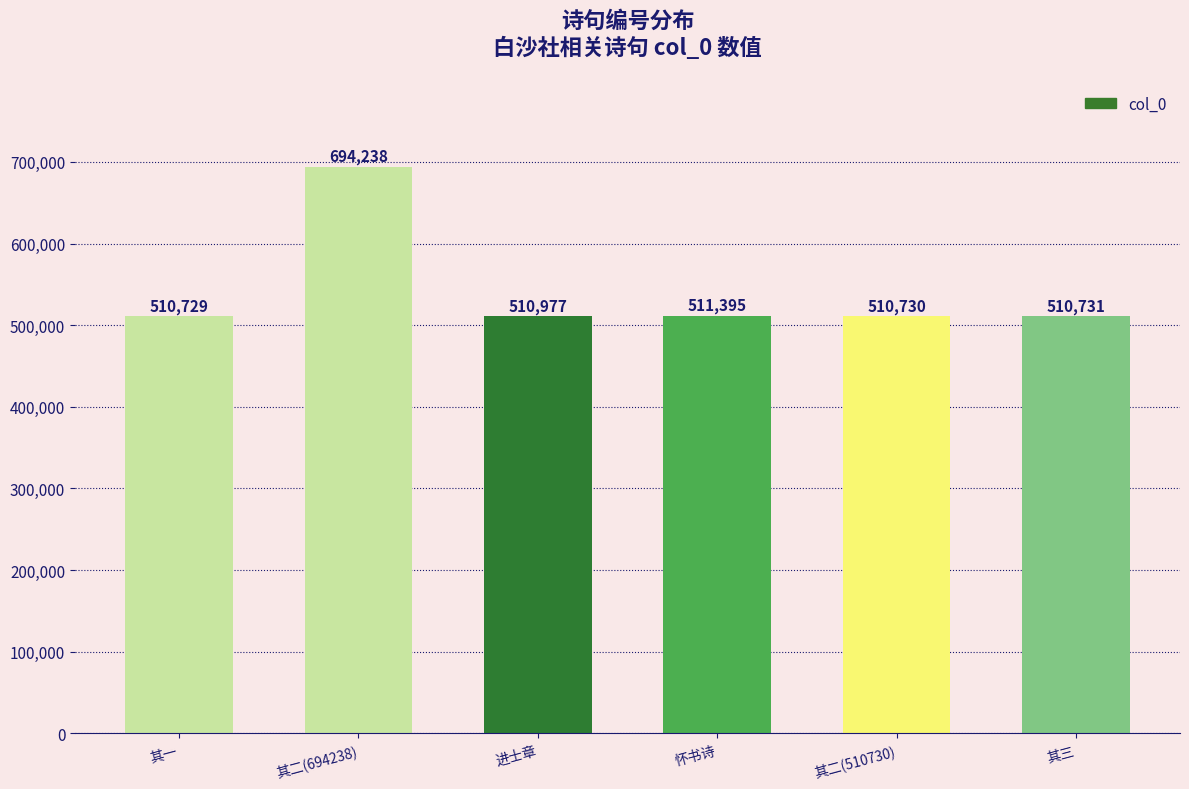

Reading right to left, transcribe all the data shown in this chart.

其三=510731	其二(510730)=510730	怀书诗=511395	进士章=510977	其二(694238)=694238	其一=510729